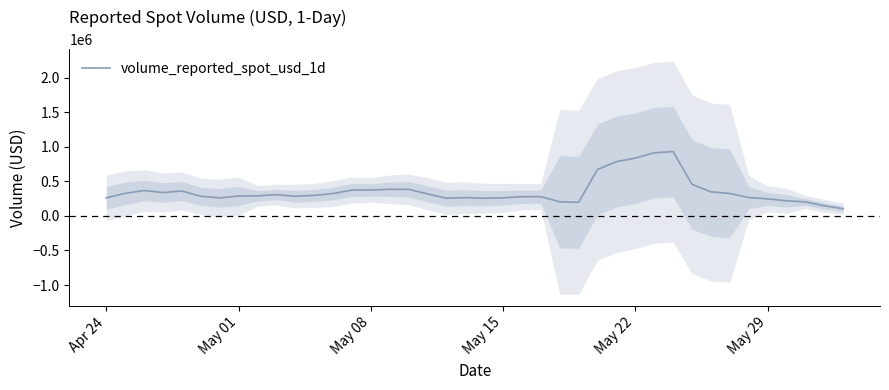

What is the value of the 25th point from the left?

204147.6